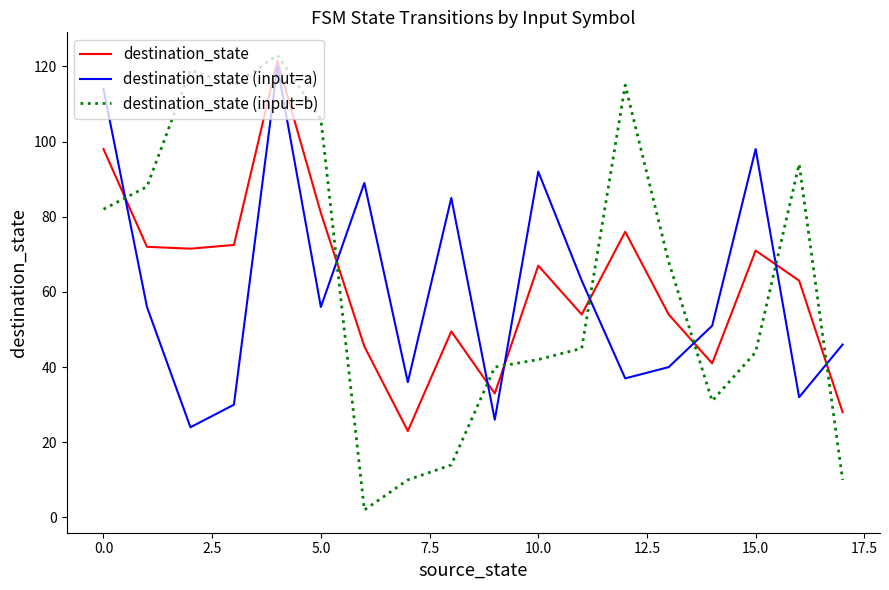

After their last crossing, which series has the higher values: destination_state (input=b) or destination_state (input=a)?

destination_state (input=a)